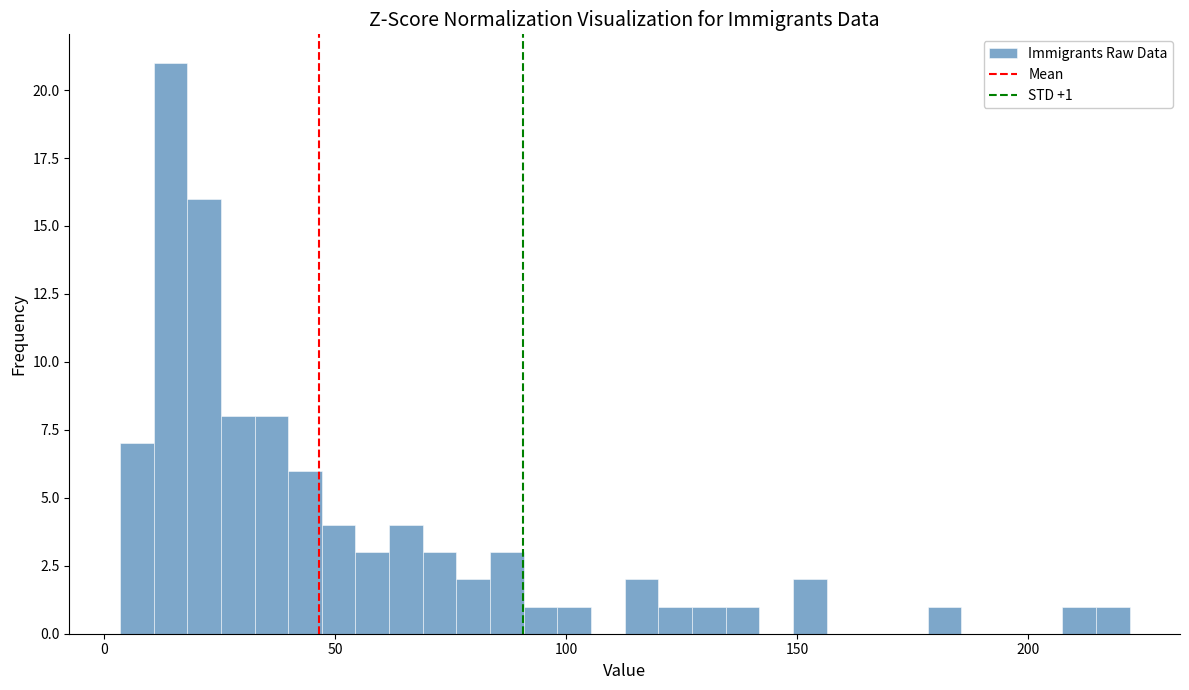

Around what value on the x-axis is the tallest bar? Give the approximate position of its centre, as read against the axis.

15